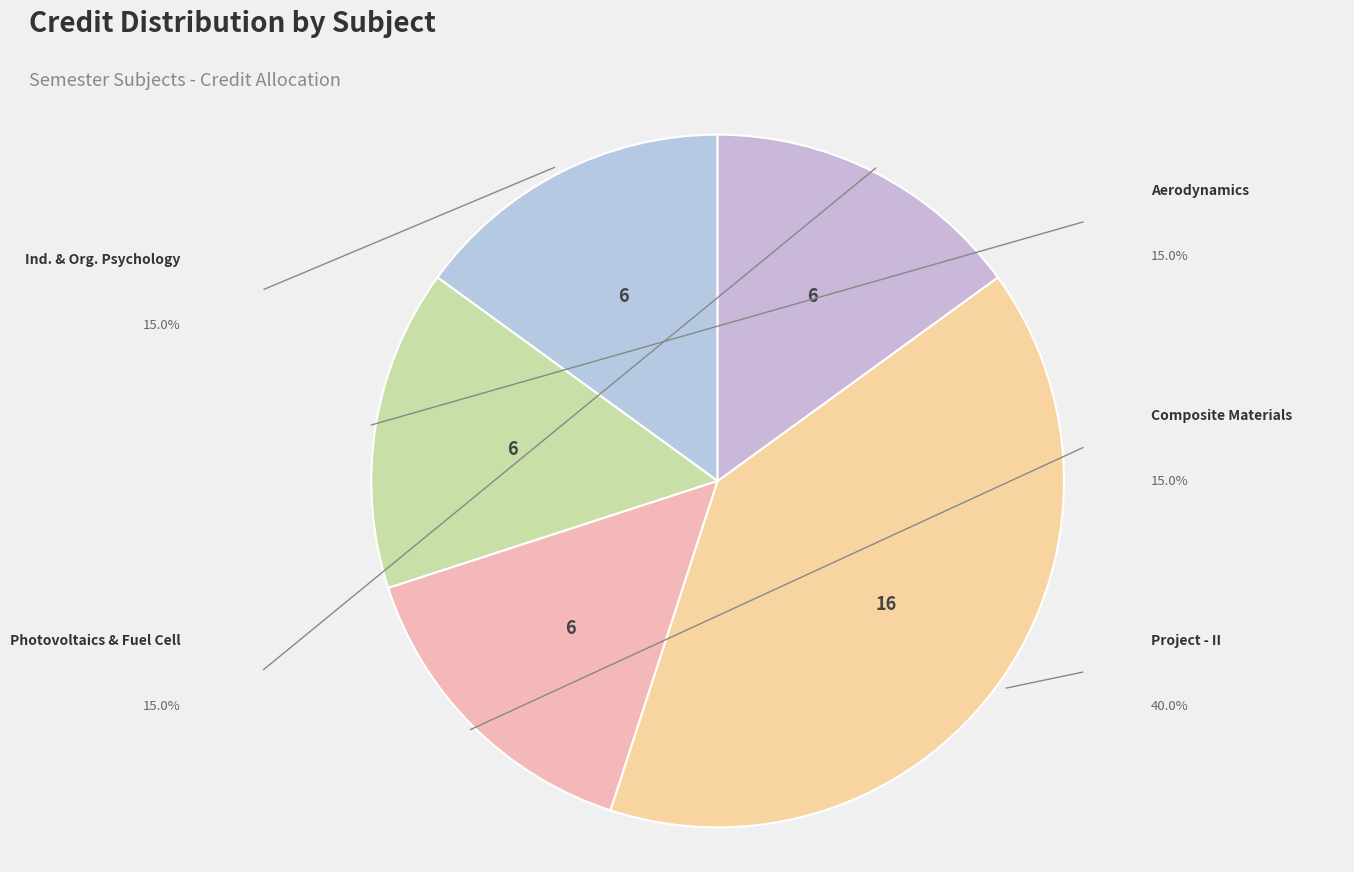

What is the ratio of the value at Composite Materials and Engineering to the value at Project - II?

0.4